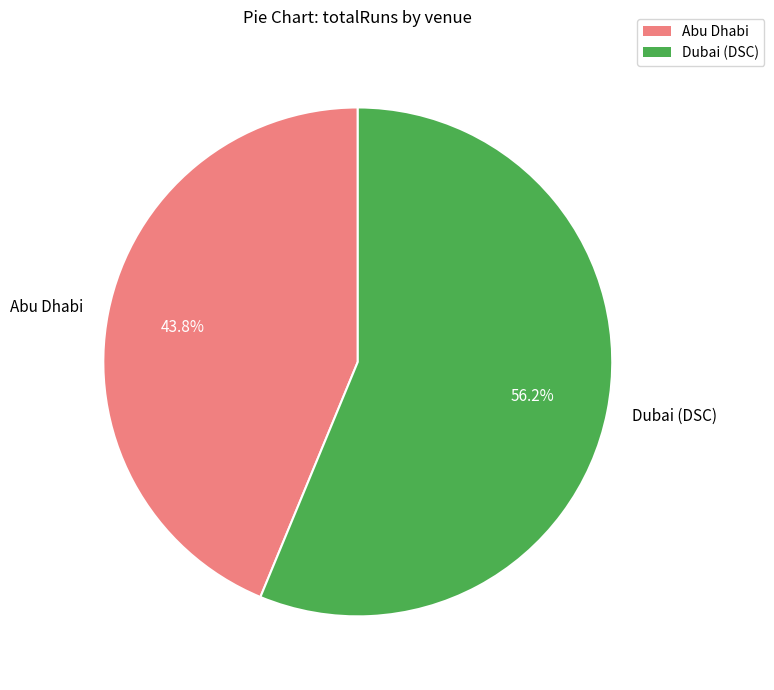

To the nearest percent, what is the combined percentage of Dubai (DSC) and Abu Dhabi?

100%